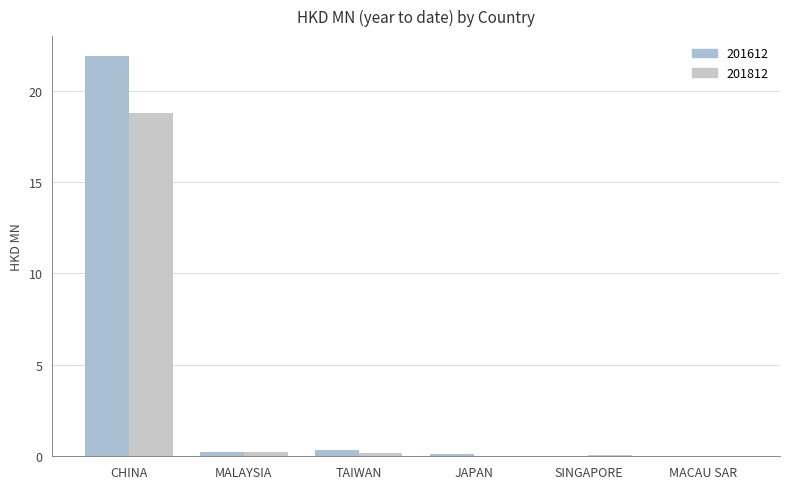

What is the maximum value shown in the chart?

21.9